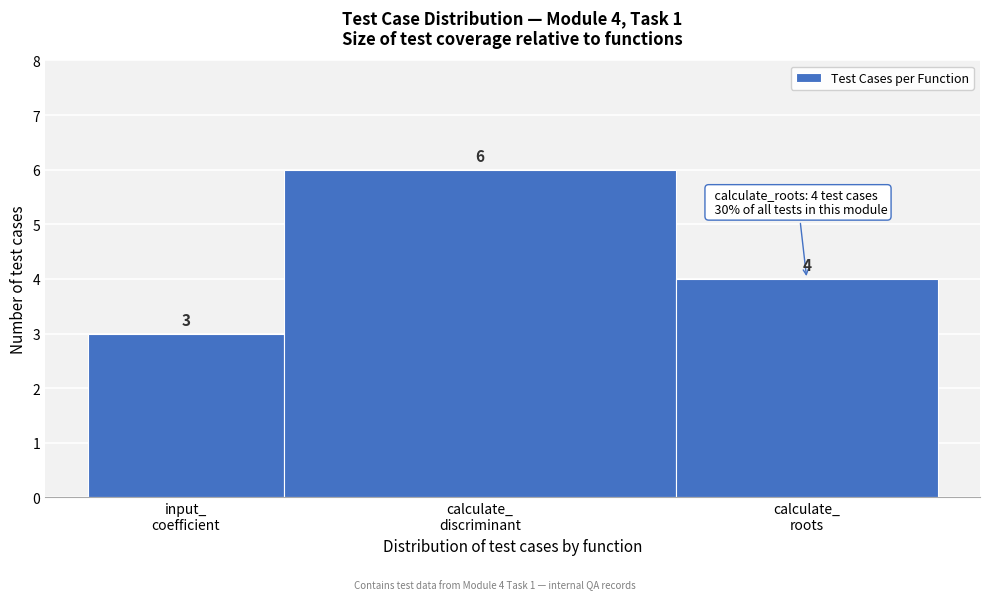

Reading left to right, transcribe all the data shown in this chart.

3	6	4